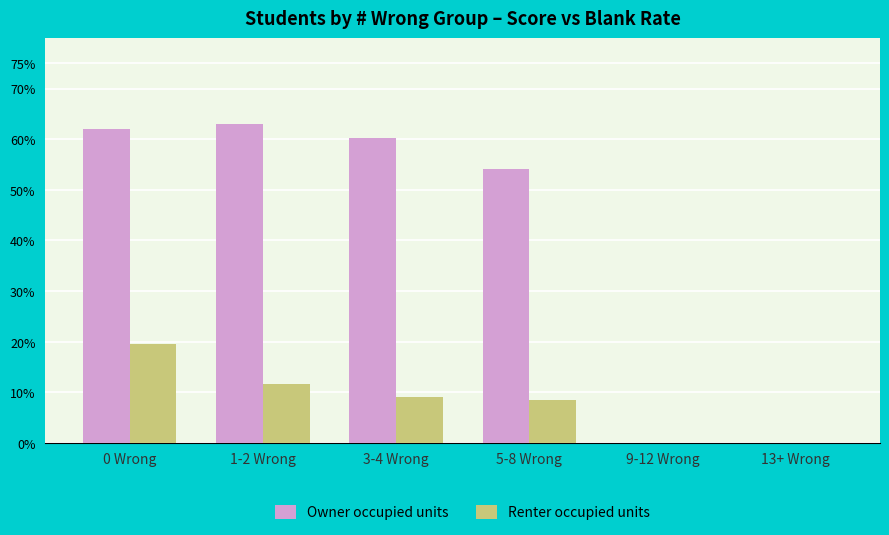

What is the sum of all Owner occupied units values?

239.4